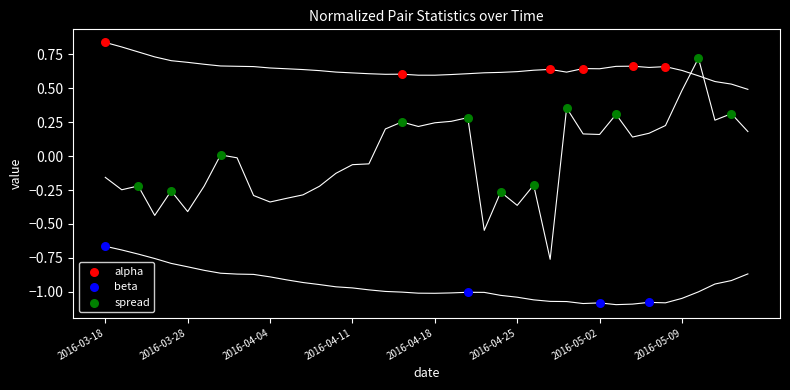

What are all the series names shown in the legend?

alpha, beta, spread